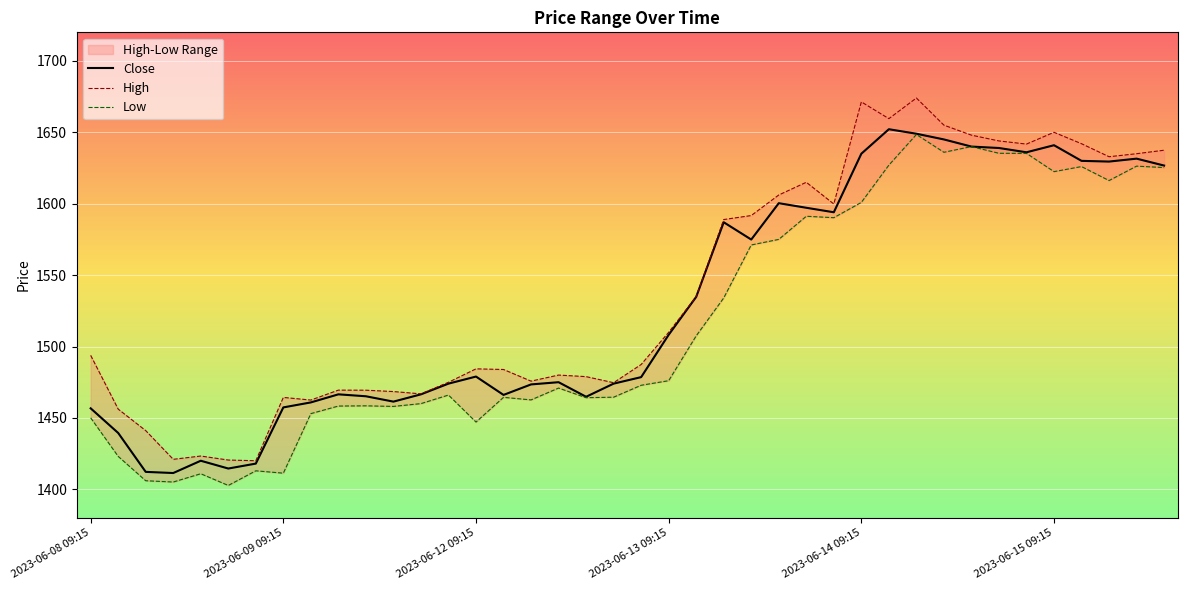

True or false: High and Low intersect in this chart.

False